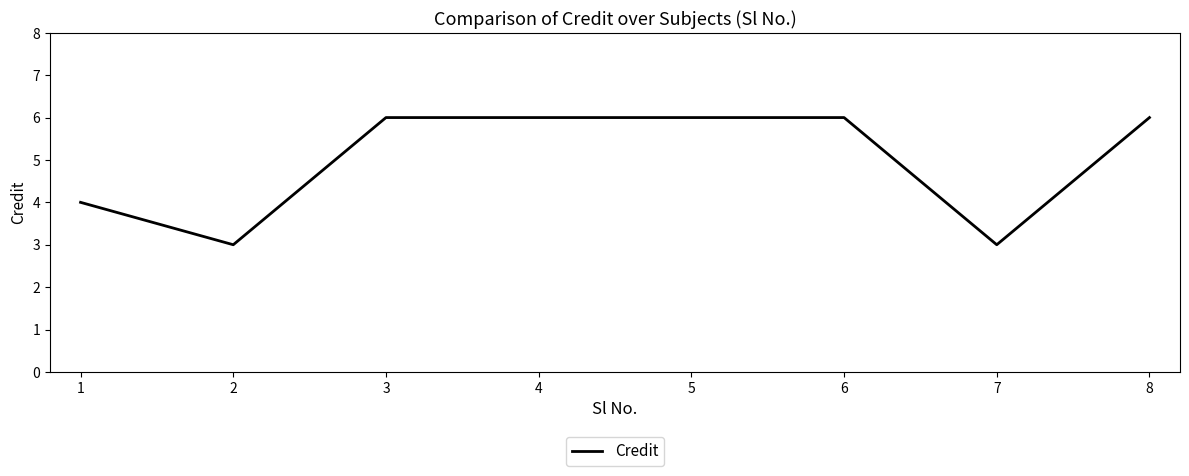

What is the difference between the values at 8 and 7?

3